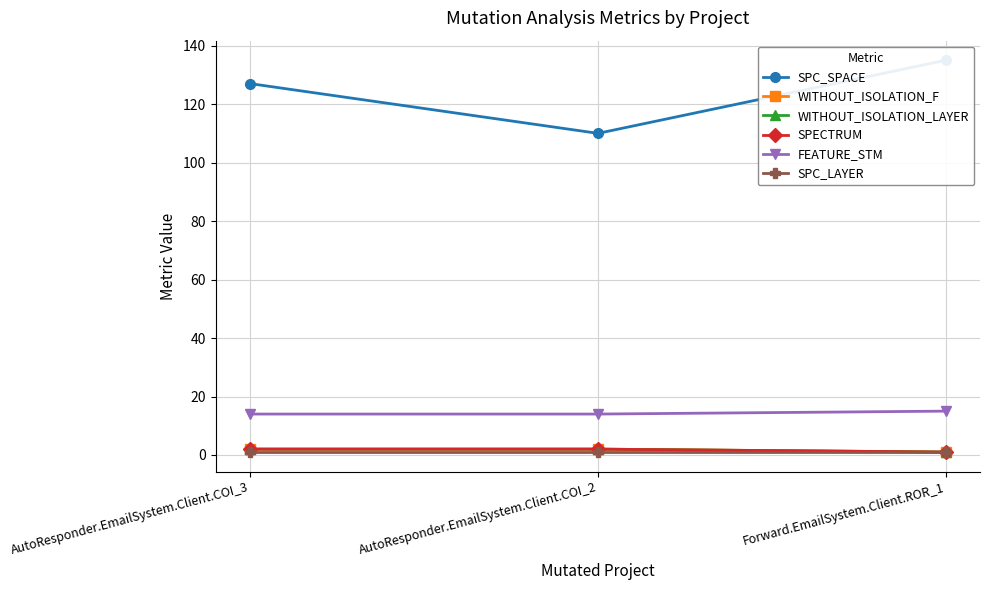

Is it true that SPECTRUM equals 3 at AutoResponder.EmailSystem.Client.COI_3?

False